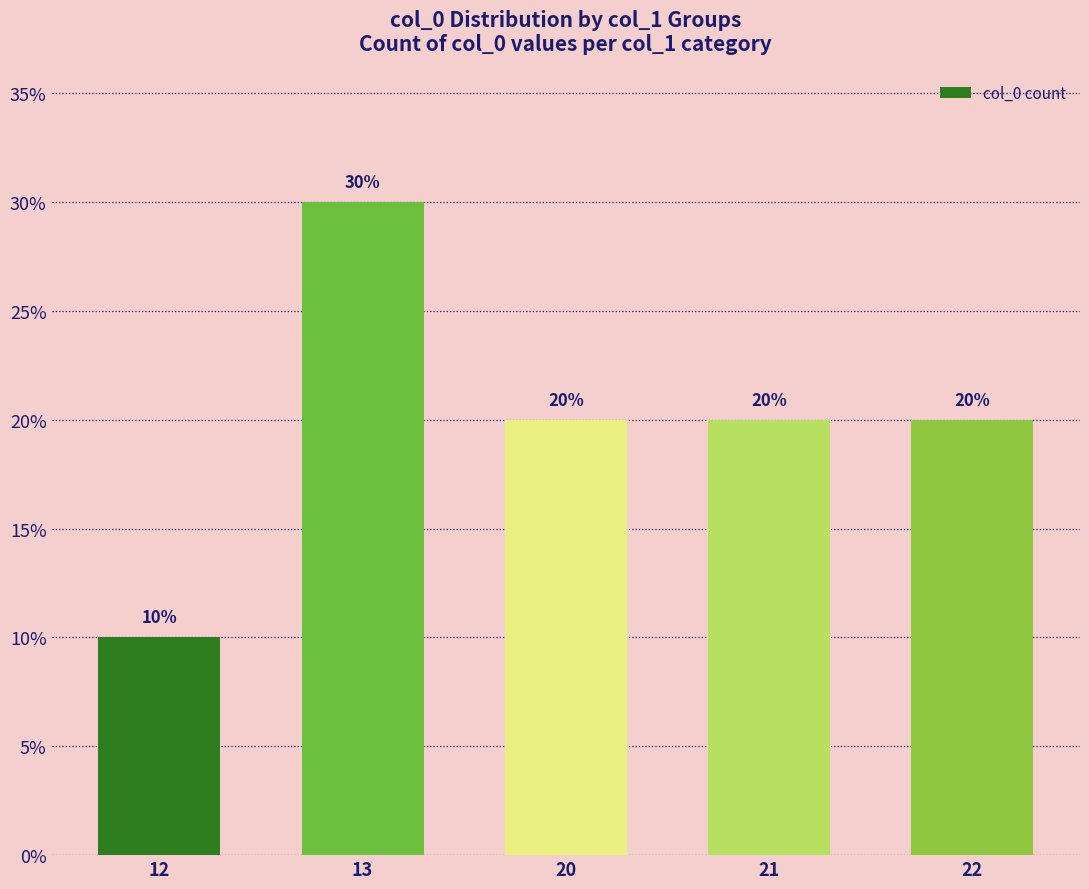

What is the value of the 4th bar from the left?

20